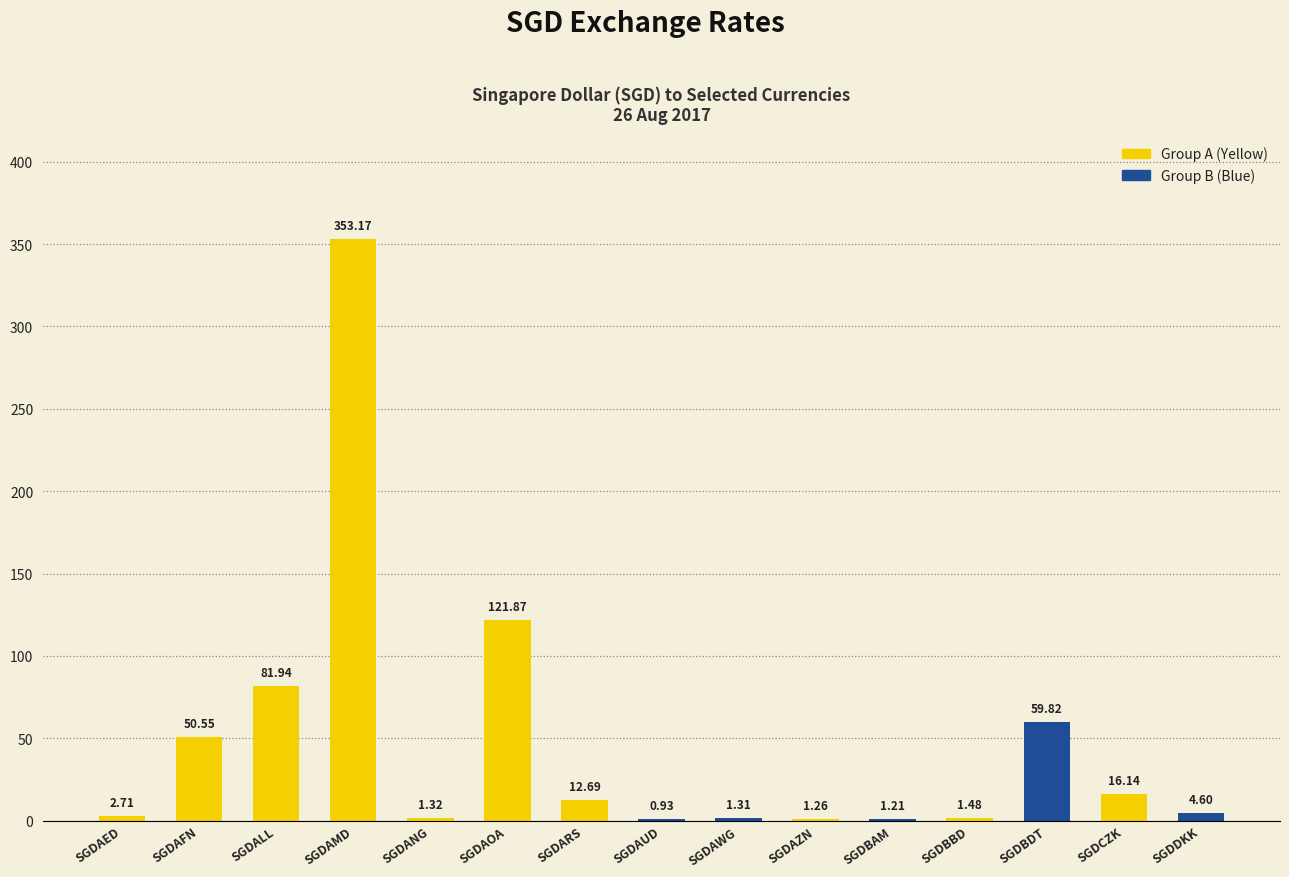

Approximately how many times larger is the value at SGDAOA compared to SGDBBD?

82.5